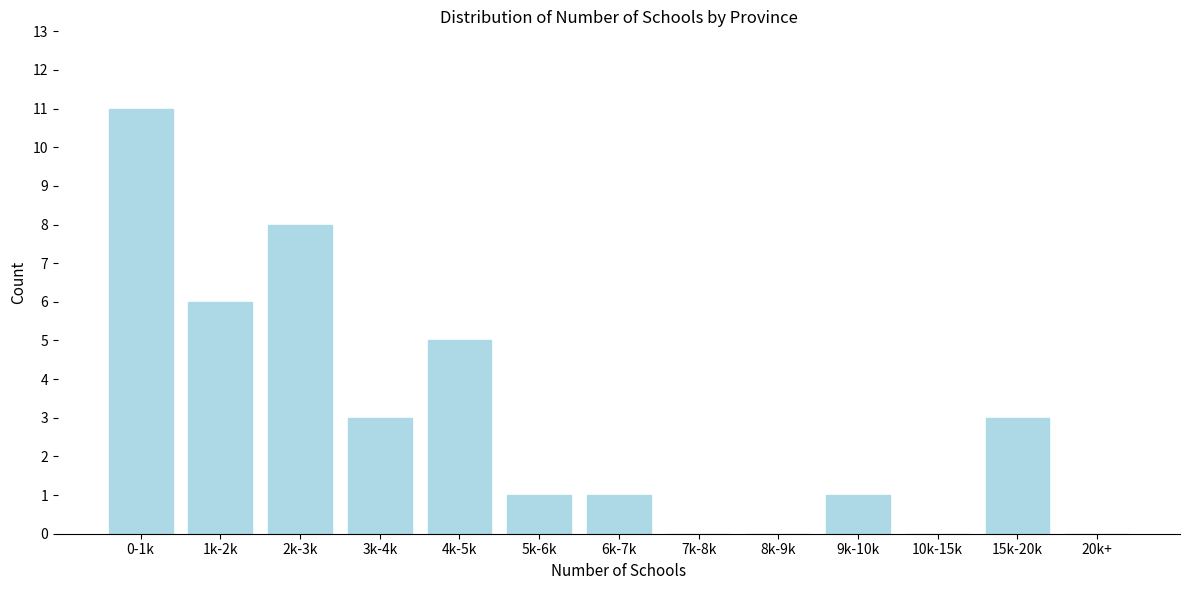

Reading left to right, list all the values displayed in this chart.

0-1k=11	1k-2k=6	2k-3k=8	3k-4k=3	4k-5k=5	5k-6k=1	6k-7k=1	7k-8k=0	8k-9k=0	9k-10k=1	10k-15k=0	15k-20k=3	20k+=0